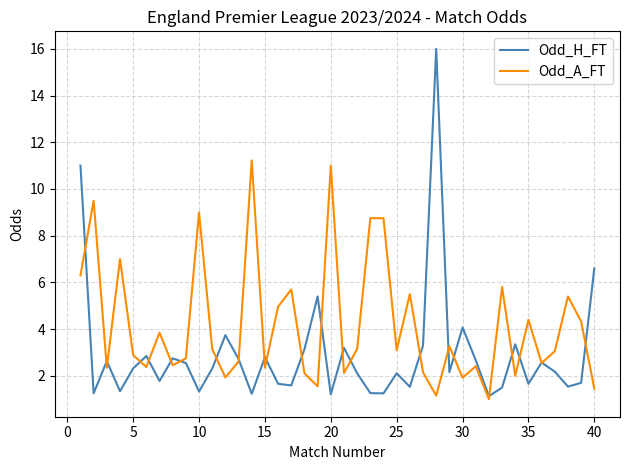

What is the sum of all Odd_A_FT values?

167.3